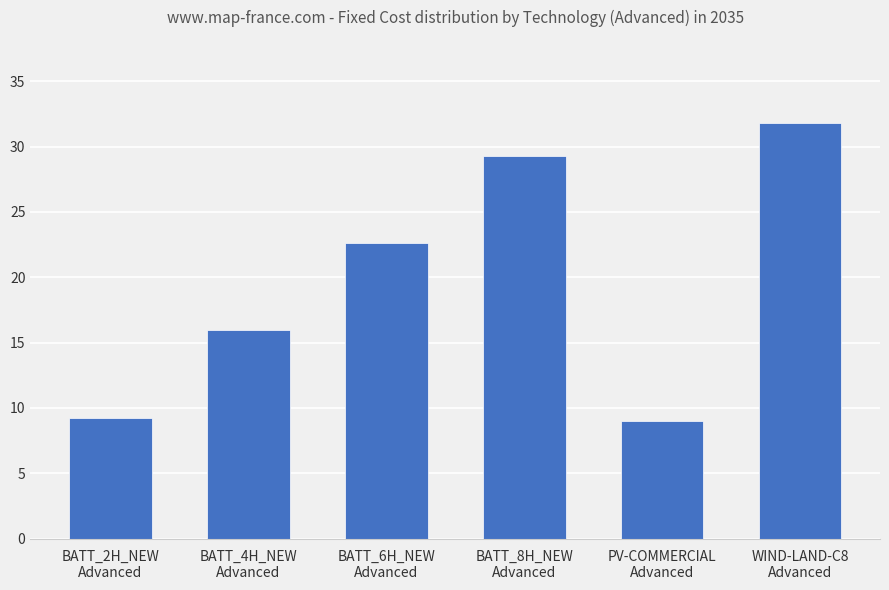

What position from the right is BATT_4H_NEW
Advanced?

5